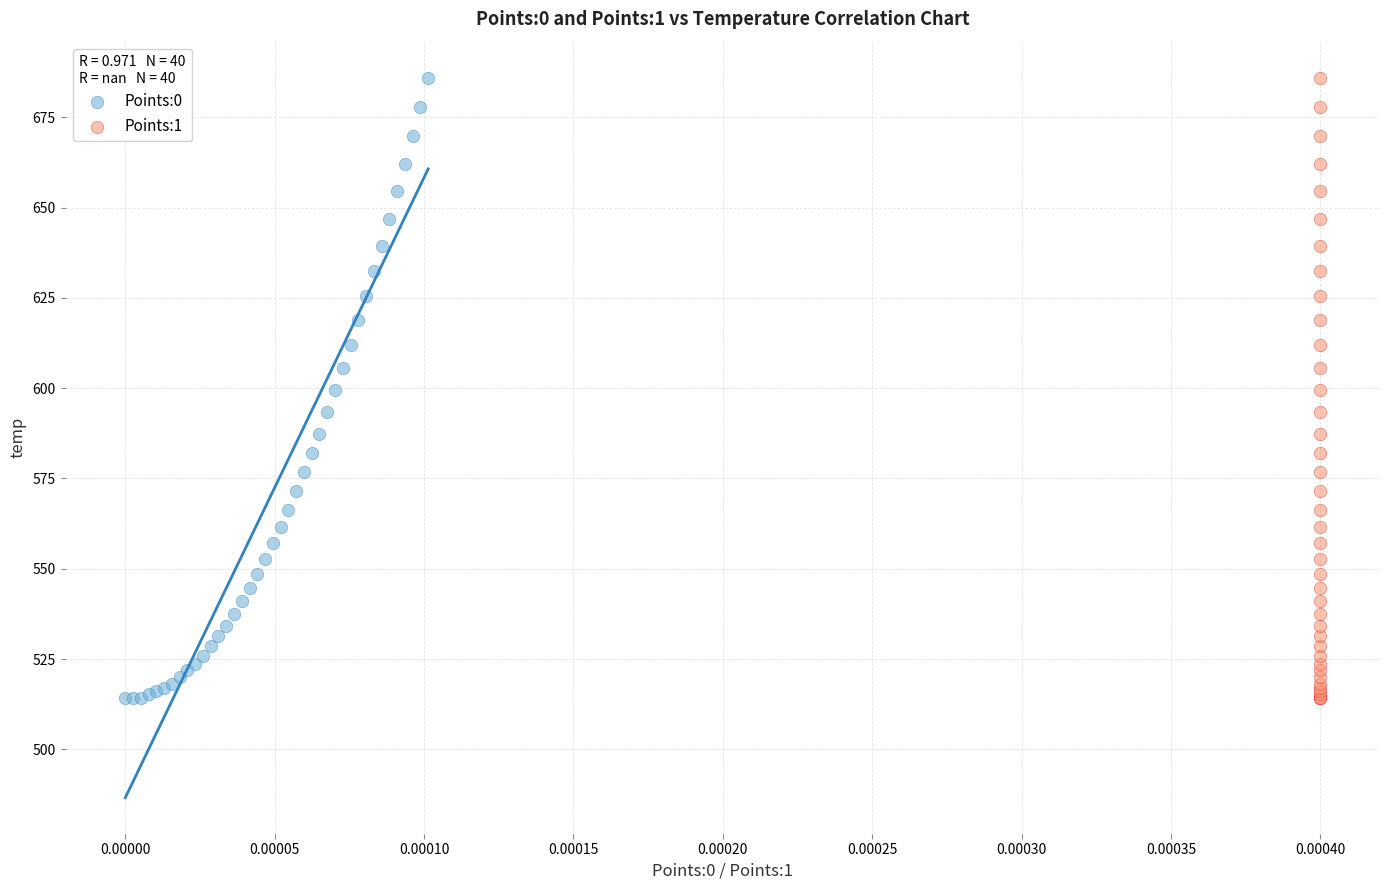

What are all the series names shown in the legend?

Points:0, Points:1